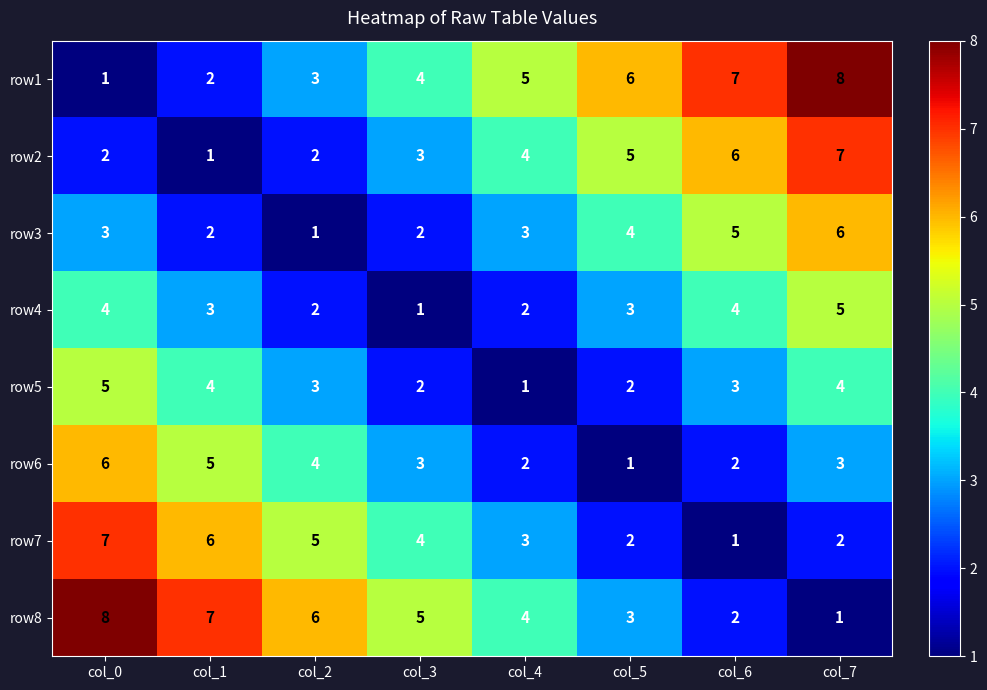

What is the approximate value of row5 at col_7?

4